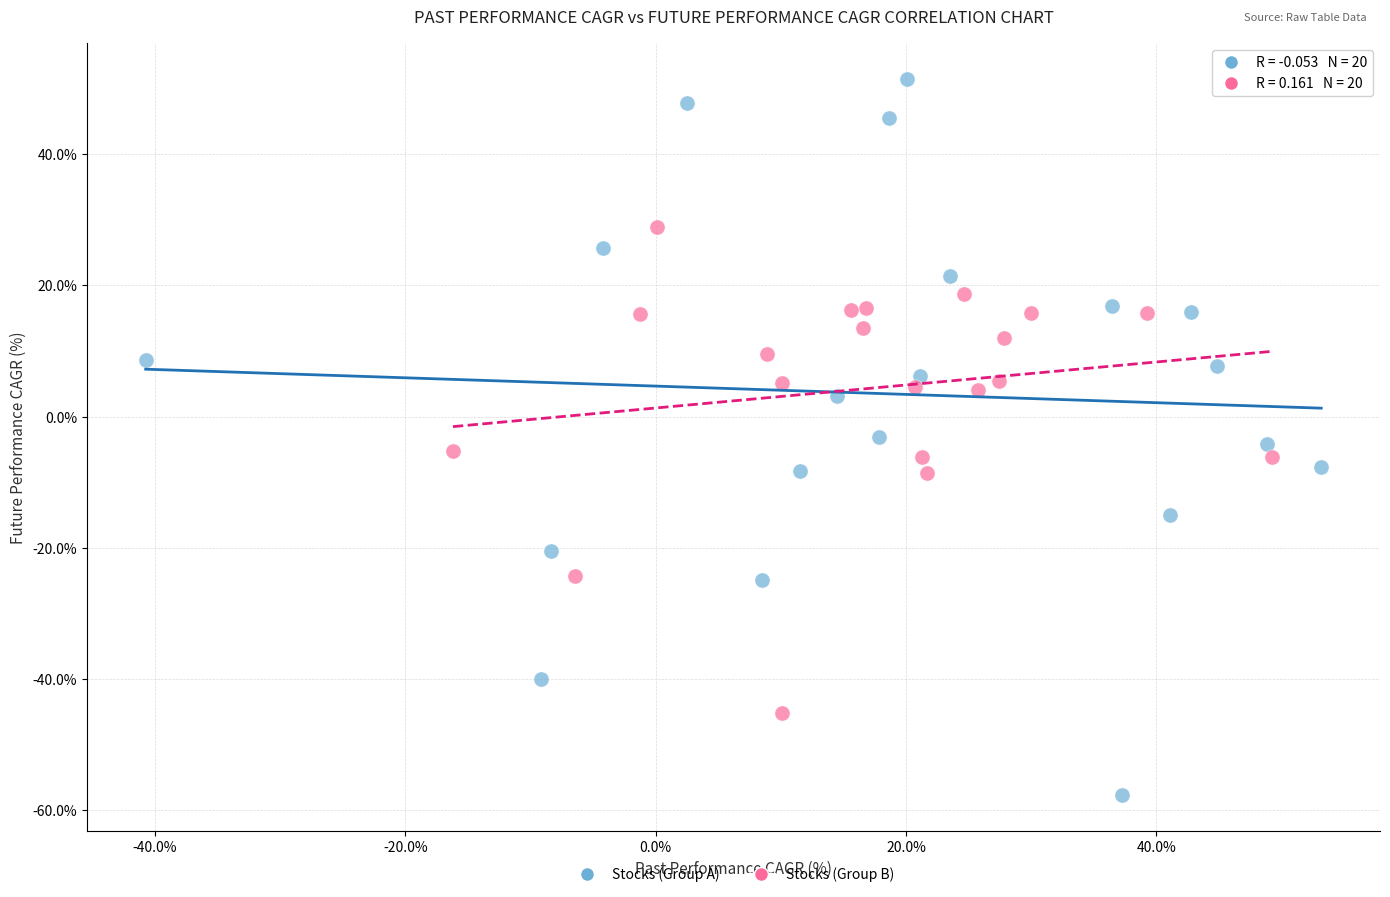

Which series reaches the maximum Y coordinate?

Stocks (Group A)